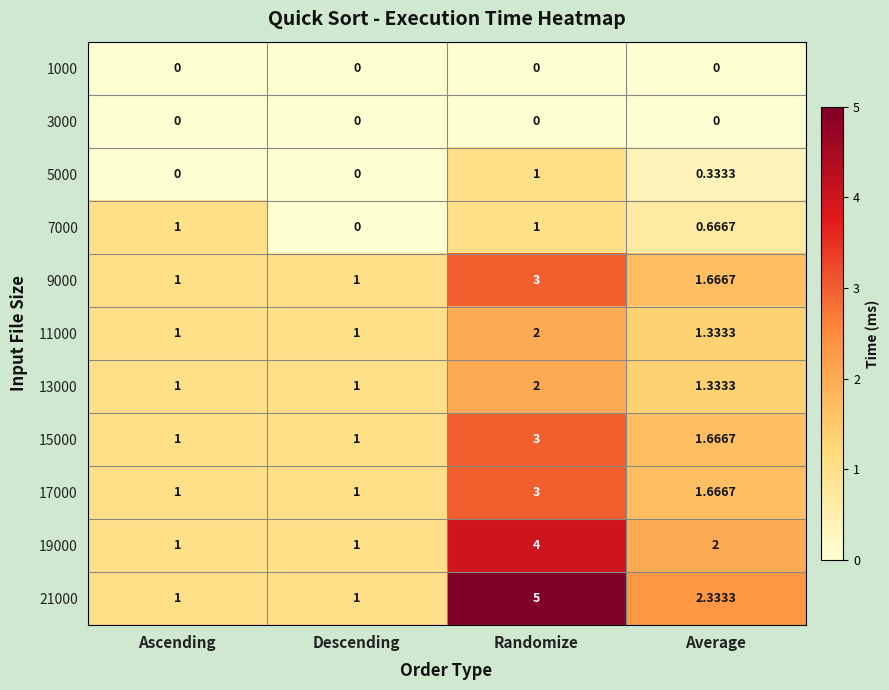

Count the number of data series in this chart.

11